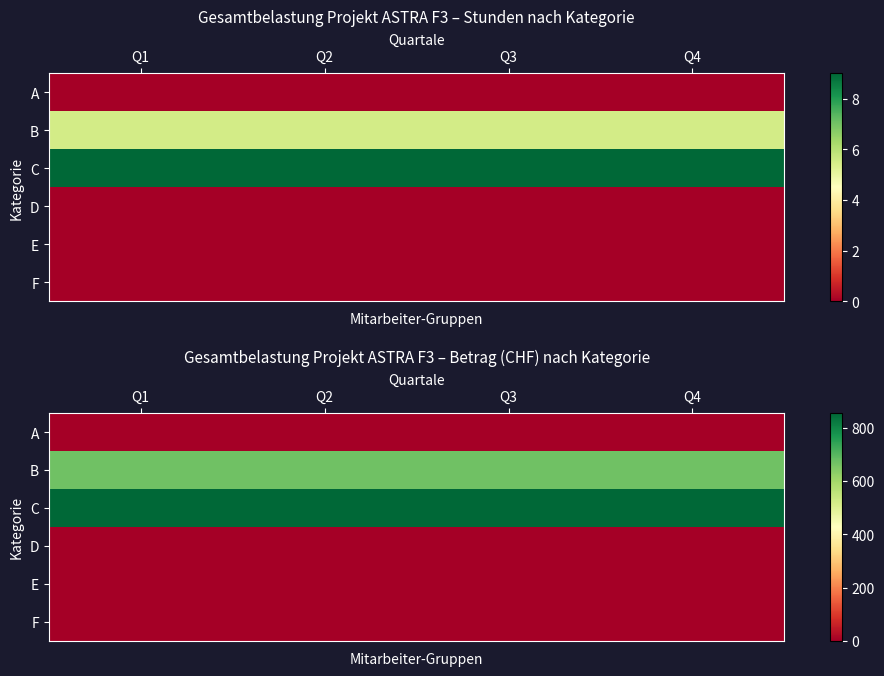

Rank the series at Q1 from highest to lowest value.

C, B, A, D, E, F